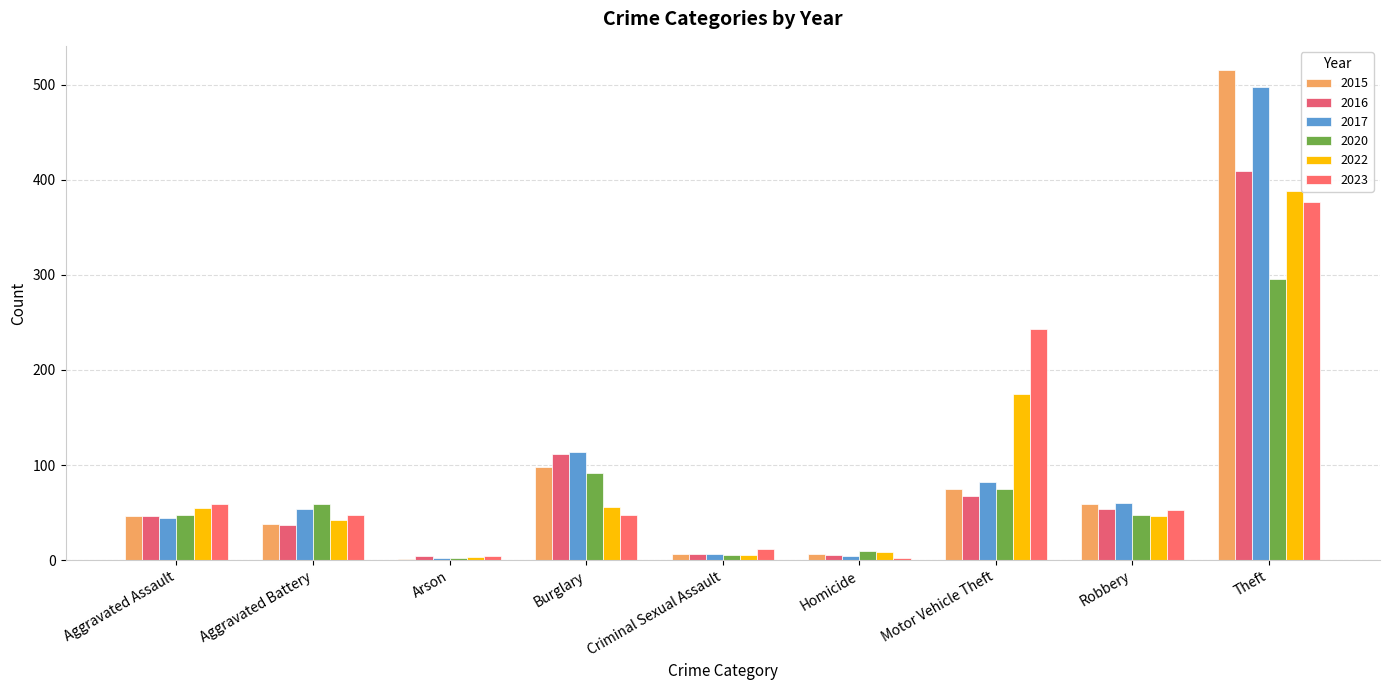

What is the sum of all 2023 values?

845